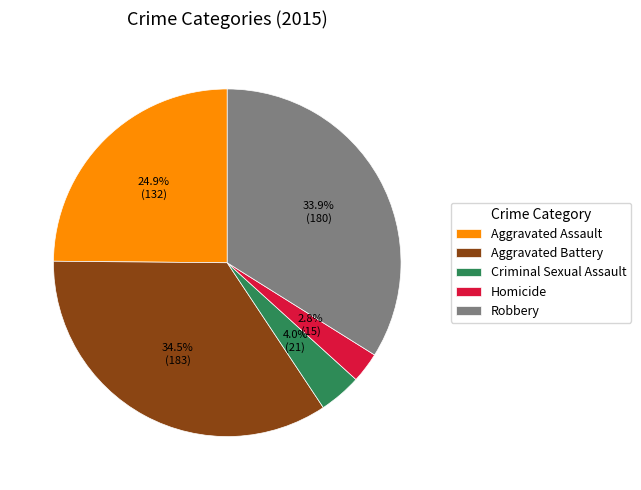

Which has a higher value, Homicide or Robbery?

Robbery